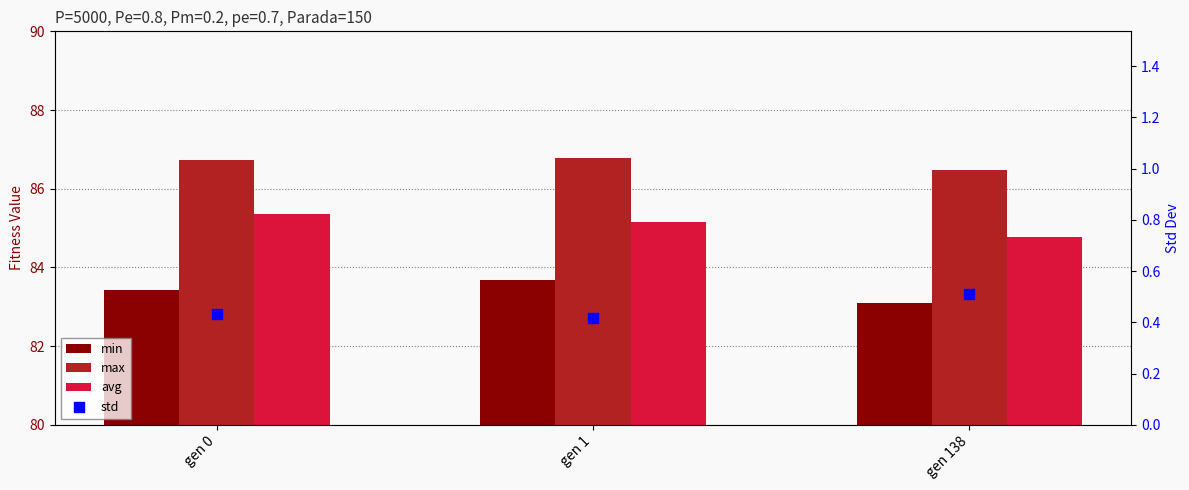

Is the value of std at gen 1 greater than the value of min at gen 1?

No